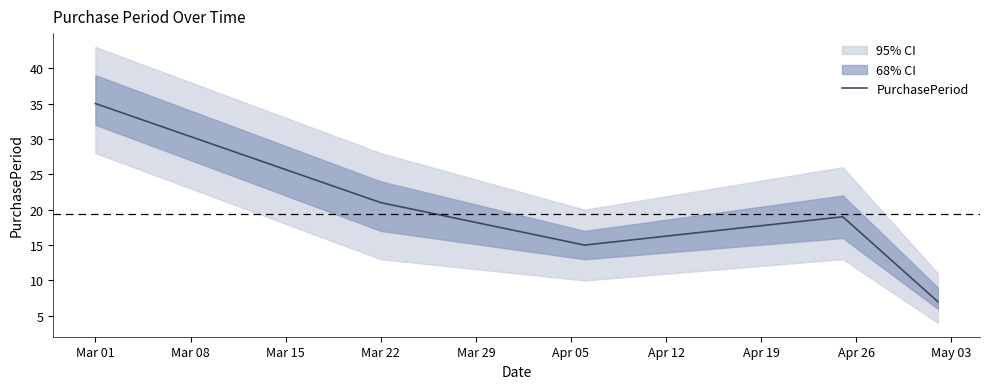

How many series are shown in this chart?

1